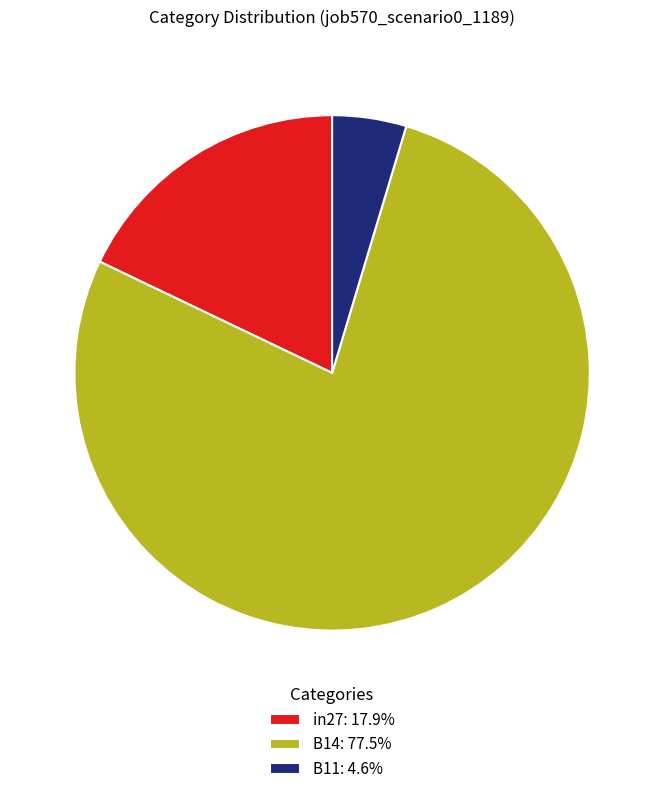

Is there any slice that represents more than half of the pie?

Yes